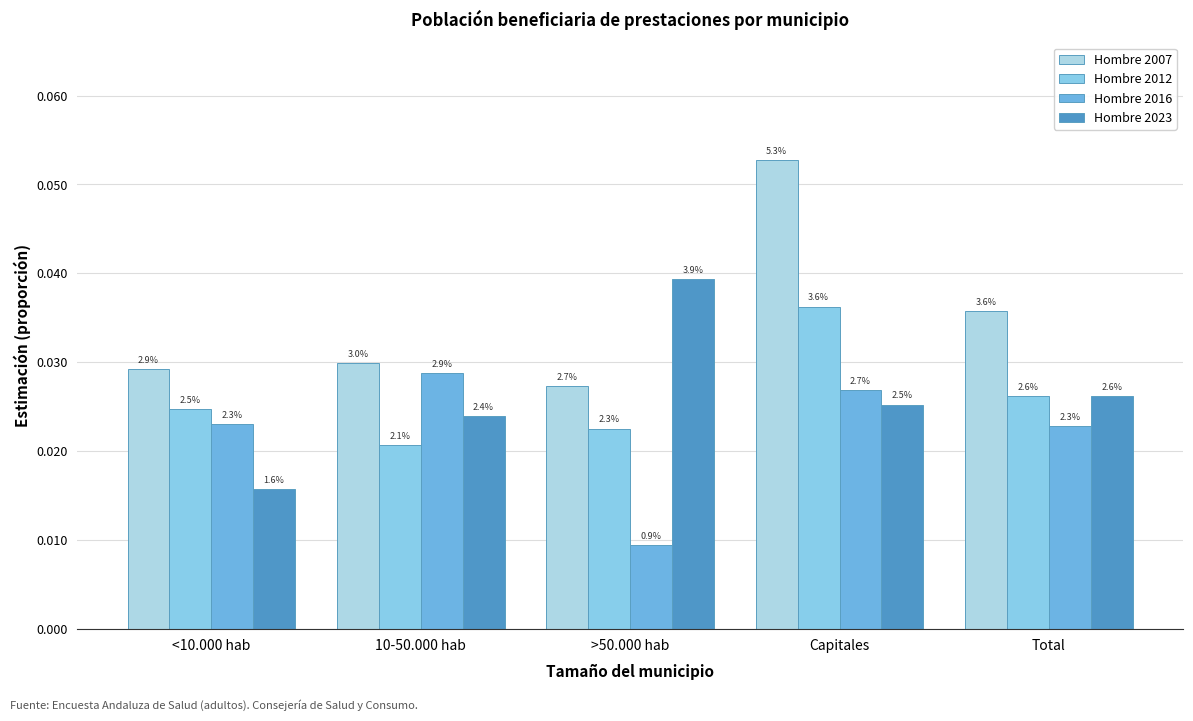

Does the chart contain any negative values?

No